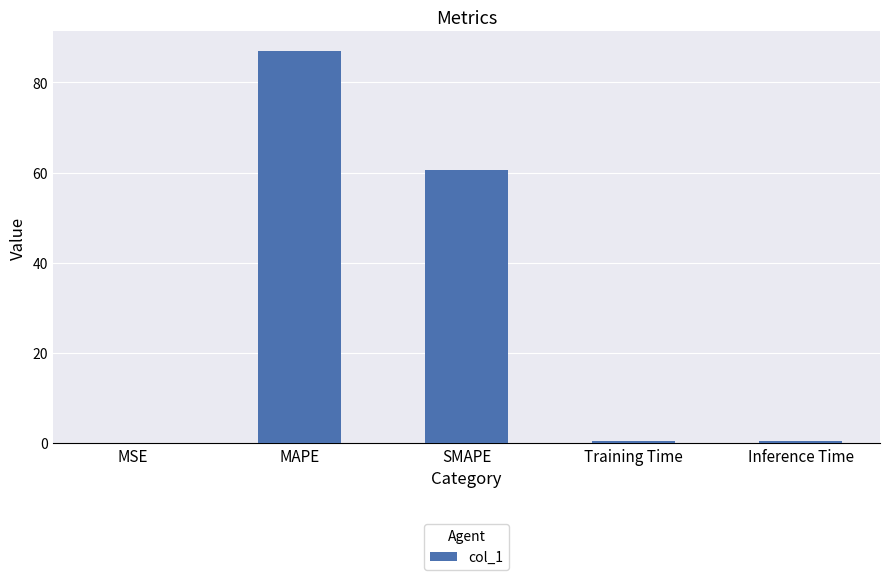

Is it true that the value at MSE is 0.0?

True